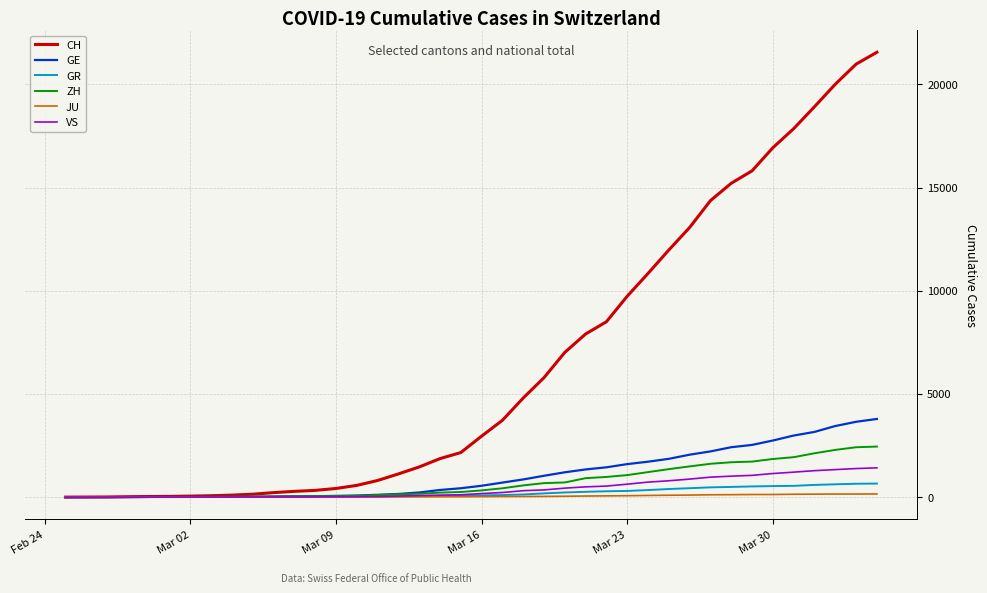

At how many categories does at least one series exceed 3606?

19